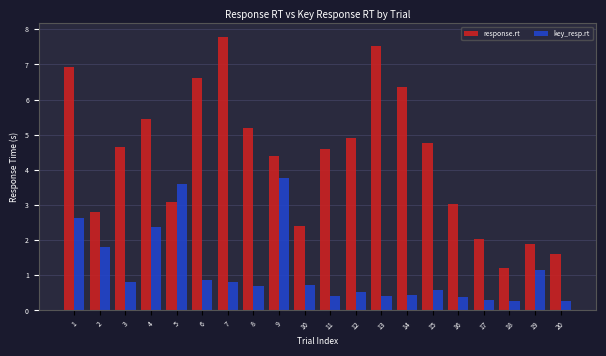

How many values in the response.rt series exceed 4?

12